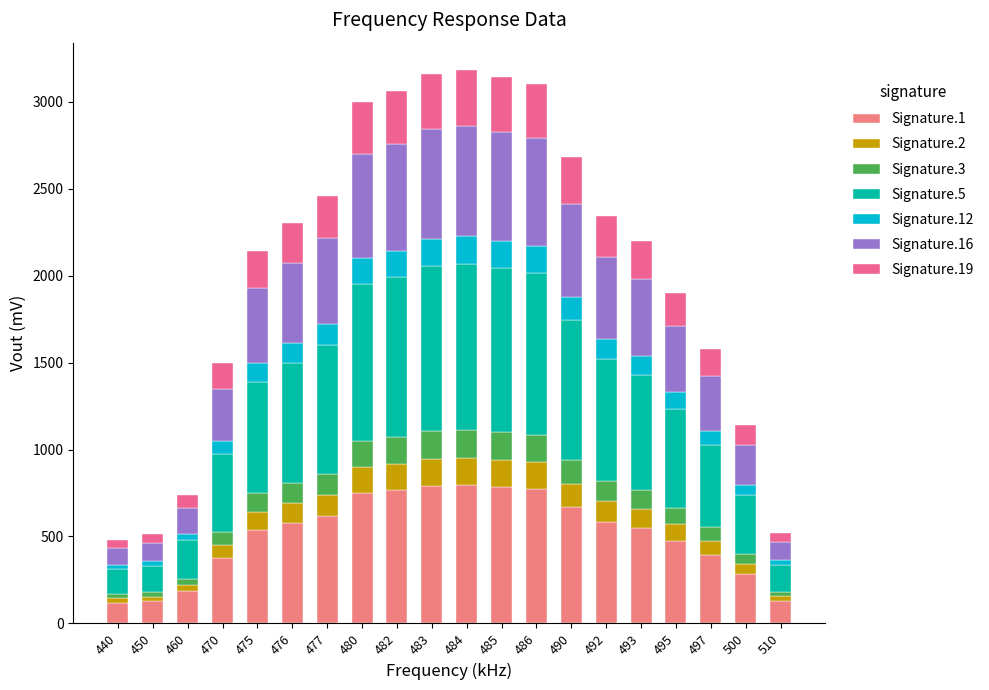

Are the bars horizontal?

No